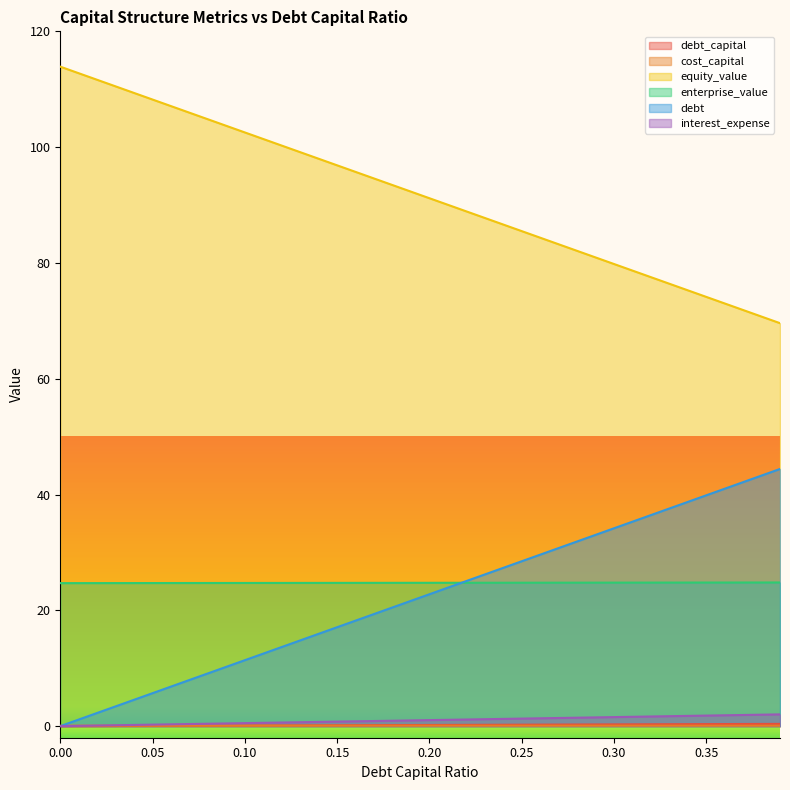

At which category is the sum across all series the highest?

0.39